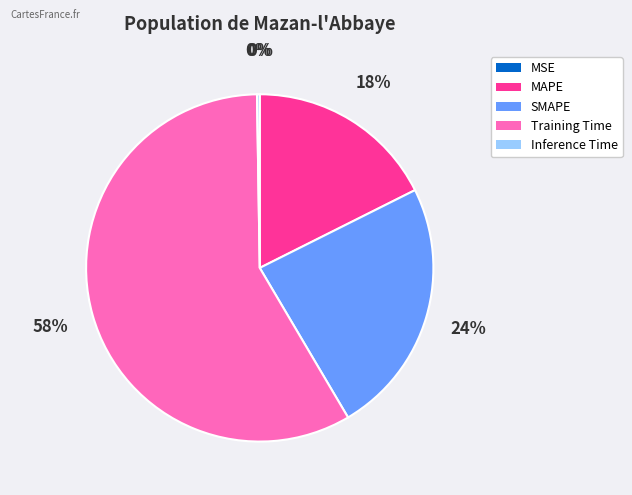

True or false: MAPE accounts for 18% of the total.

True